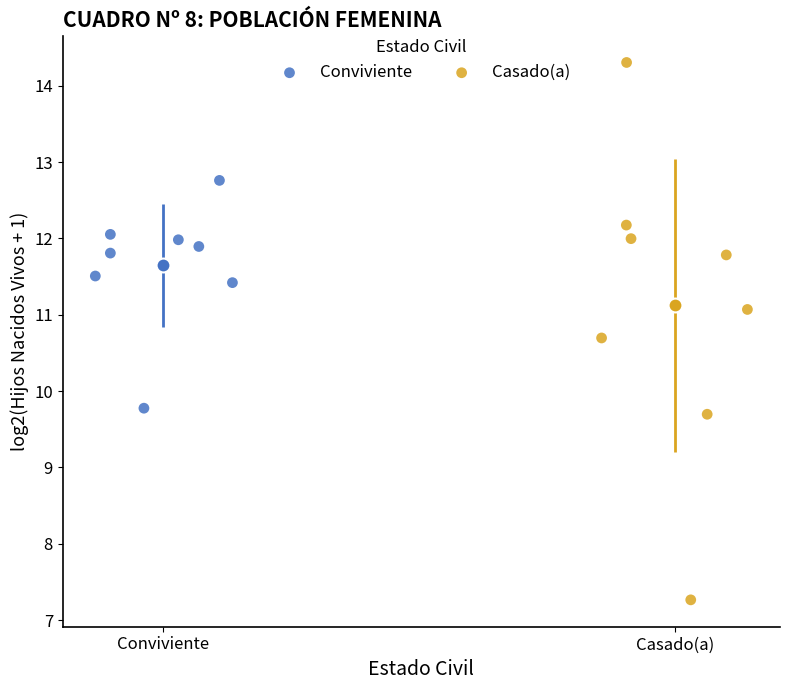

Which series contains the highest Y value?

Casado(a)